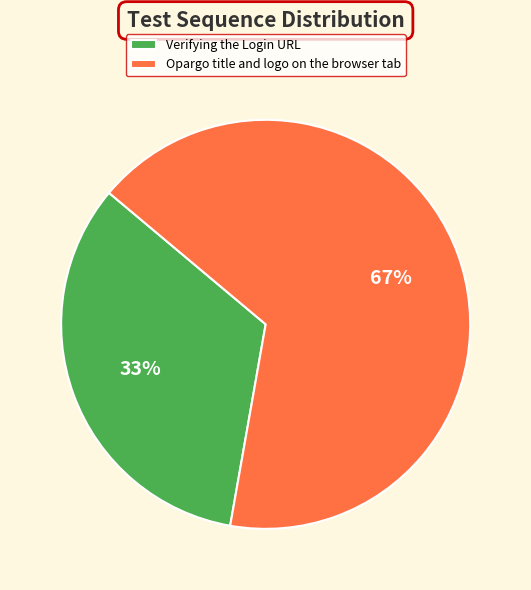

Rank the categories by value from highest to lowest.

Opargo title and logo on the browser tab, Verifying the Login URL